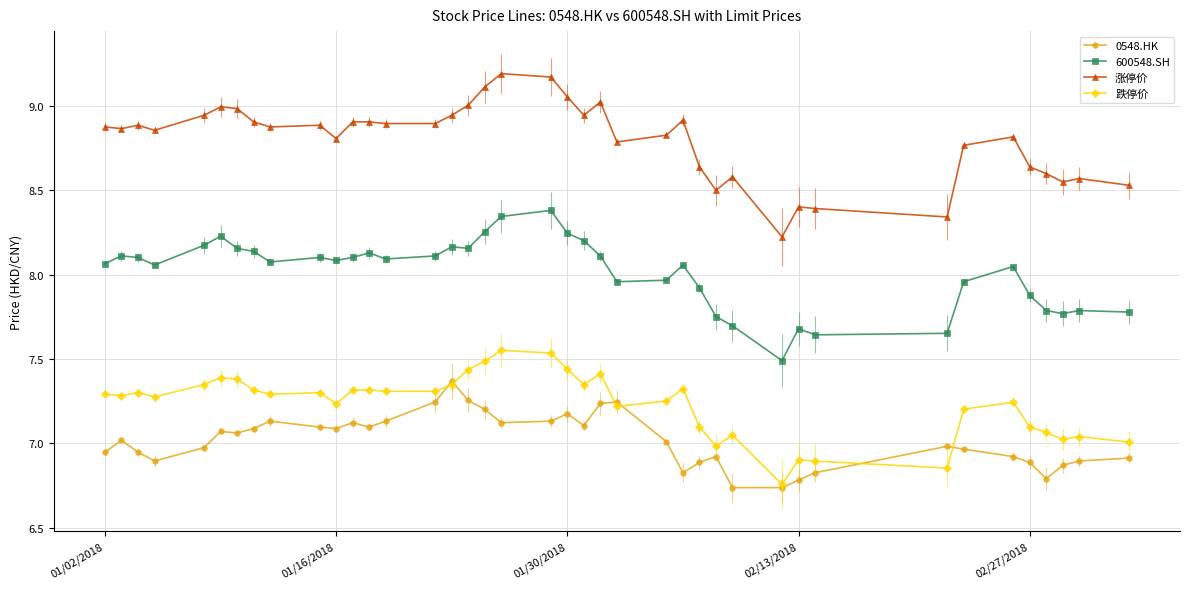

At how many categories does at least one series exceed 6?

40